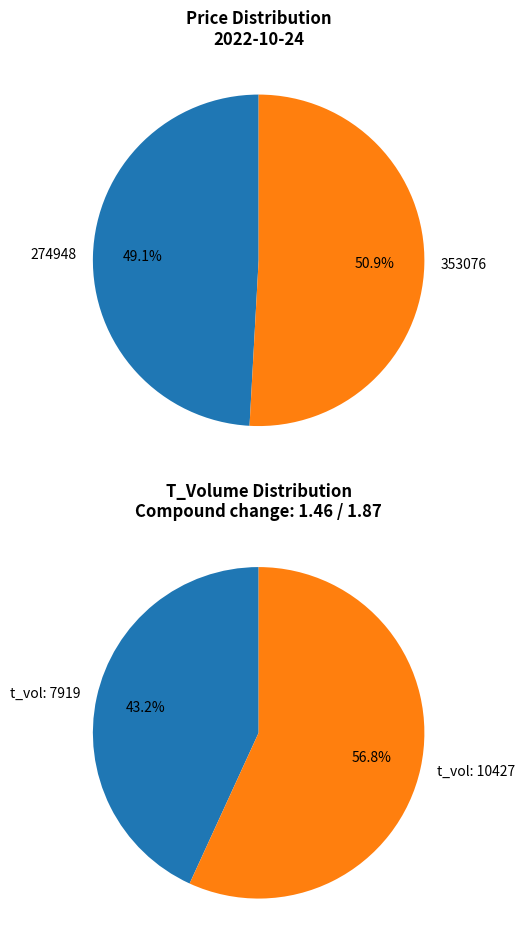

To the nearest percent, what is the combined percentage of 274948 and 353076?

100%